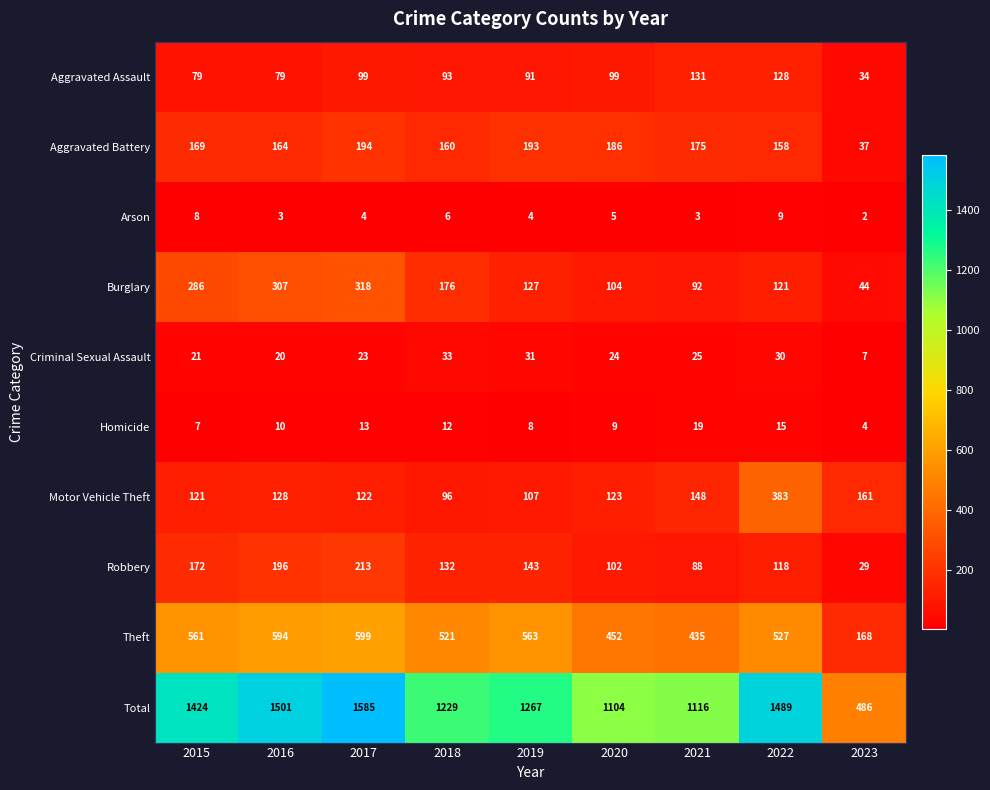

At which category does the chart reach its minimum across all series?

2023